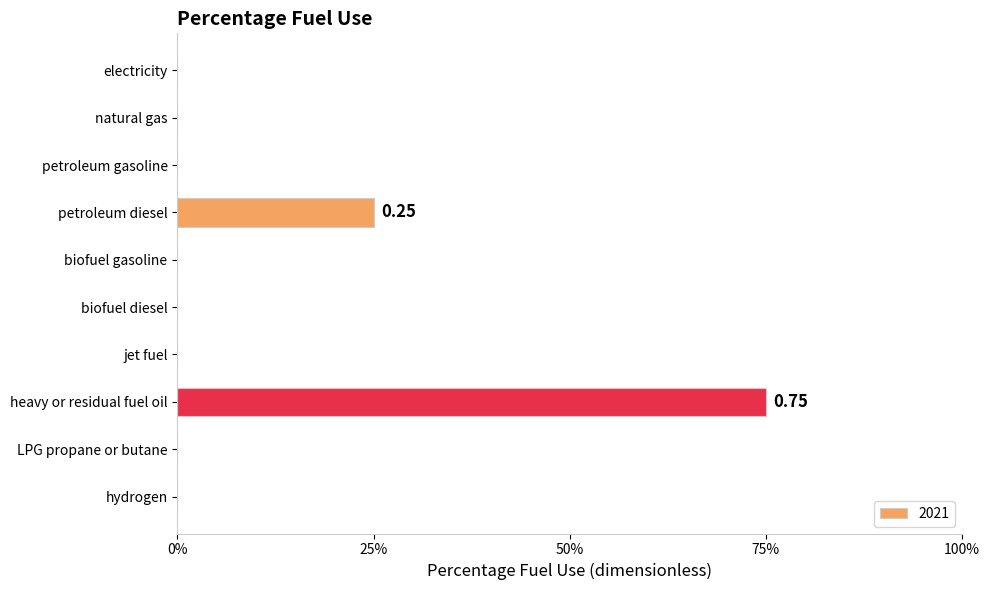

The chart shows a value of 0.0 at biofuel gasoline. True or false?

True